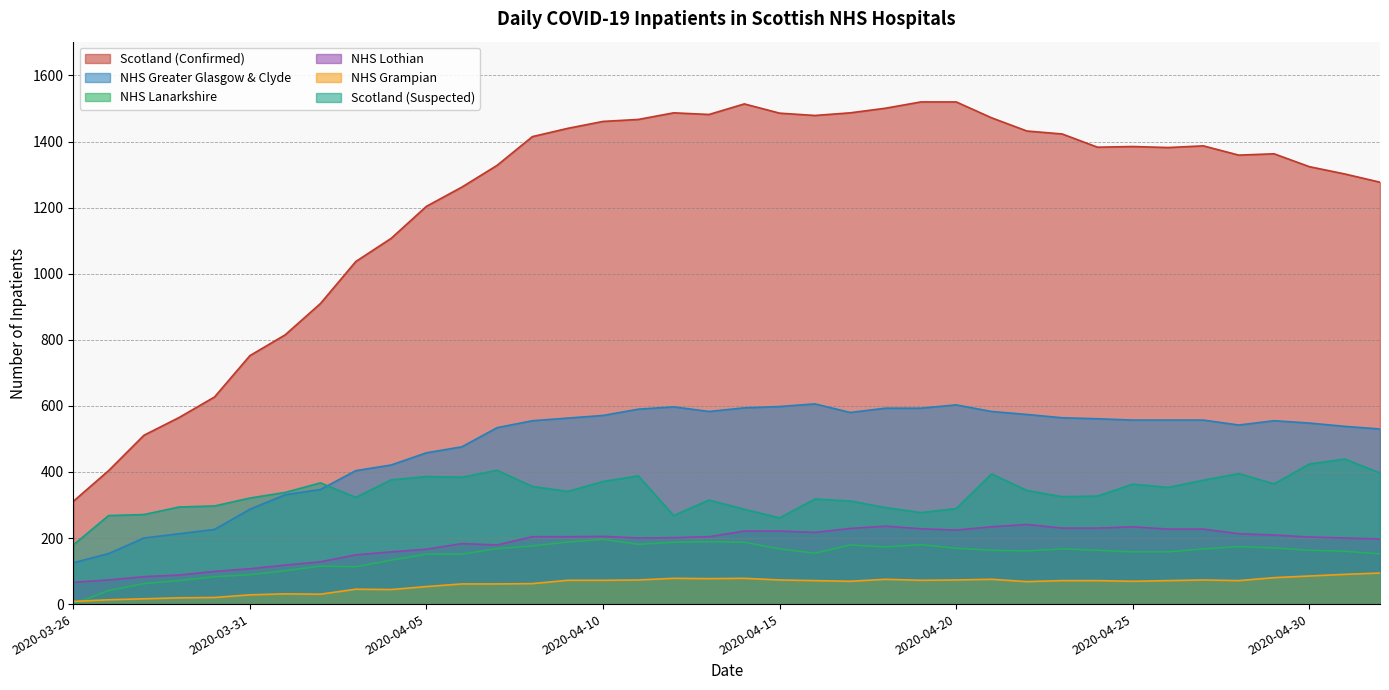

Reading right to left, what are all the values shown in this chart?

Scotland (Confirmed): 1277	1302	1324	1363	1359	1387	1382	1385	1383	1423	1432	1472	1520	1520	1501	1487	1479	1486	1514	1482	1487	1467	1461	1440	1415	1328	1262	1204	1107	1037	910	815	752	627	565	511	404	311
NHS Greater Glasgow & Clyde: 530	538	548	555	542	557	557	557	561	564	574	583	603	593	593	580	606	598	594	583	597	590	571	563	555	534	476	458	421	404	347	331	287	226	213	200	153	125
NHS Lanarkshire: 152	160	163	170	174	167	158	158	163	167	161	163	169	180	173	179	154	167	187	189	187	181	196	188	176	168	151	151	133	113	115	101	89	83	71	62	41	0
NHS Lothian: 197	200	203	209	213	227	227	234	230	230	241	234	224	228	236	229	217	221	221	204	201	200	205	204	204	179	183	166	158	149	128	118	107	99	88	83	73	66
NHS Grampian: 94	90	85	80	71	73	71	69	71	71	68	75	73	72	75	69	71	73	78	77	78	73	72	72	62	61	61	53	44	45	30	31	28	20	19	16	13	8
Scotland (Suspected): 397	439	424	364	395	375	353	363	327	325	344	394	289	277	292	312	318	261	287	315	268	388	371	341	356	405	384	386	376	323	367	338	321	297	294	271	268	179